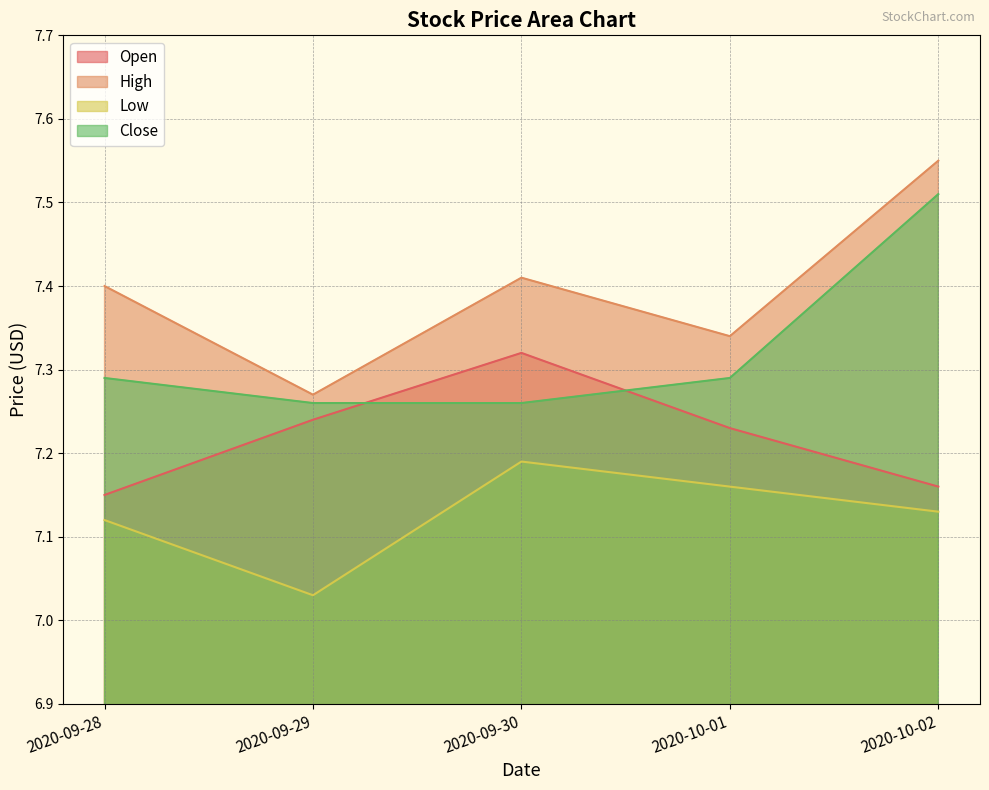

Reading right to left, extract all data points from this chart.

Open: 7.2	7.2	7.3	7.2	7.2
High: 7.6	7.3	7.4	7.3	7.4
Low: 7.1	7.2	7.2	7.0	7.1
Close: 7.5	7.3	7.3	7.3	7.3